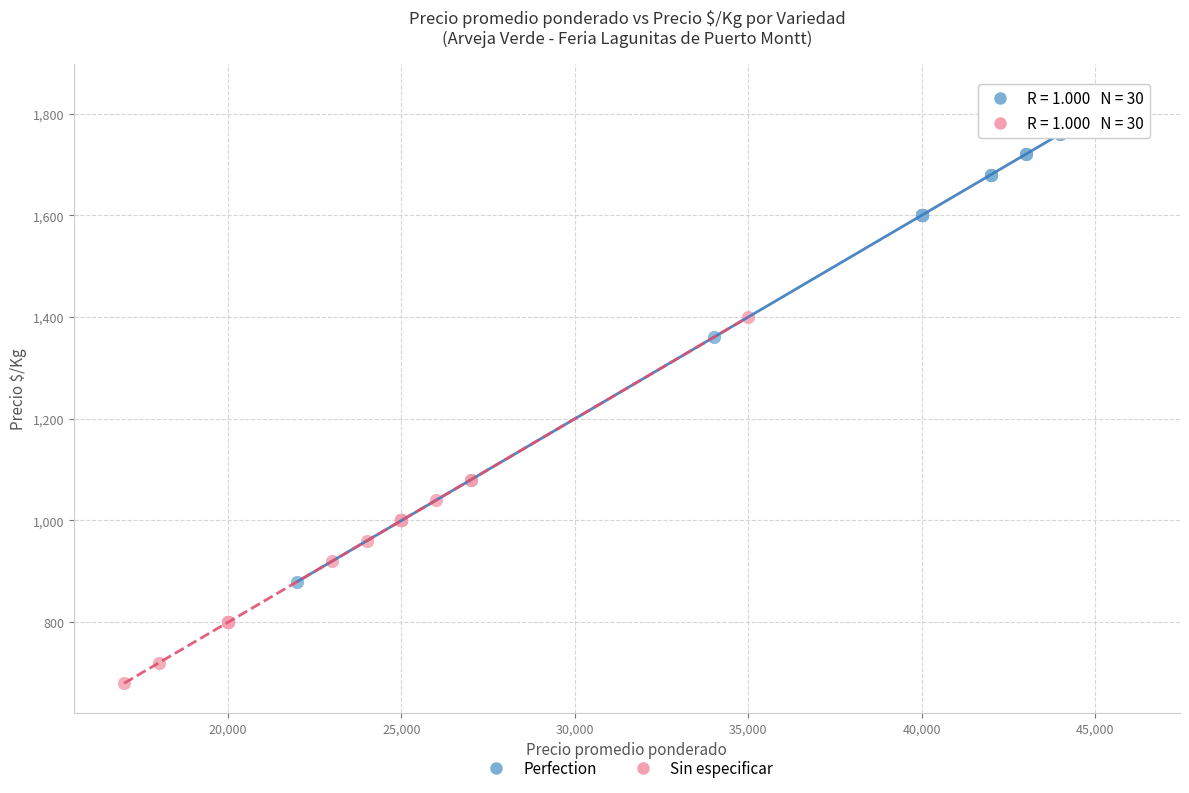

Which series reaches the minimum Y coordinate?

Sin especificar